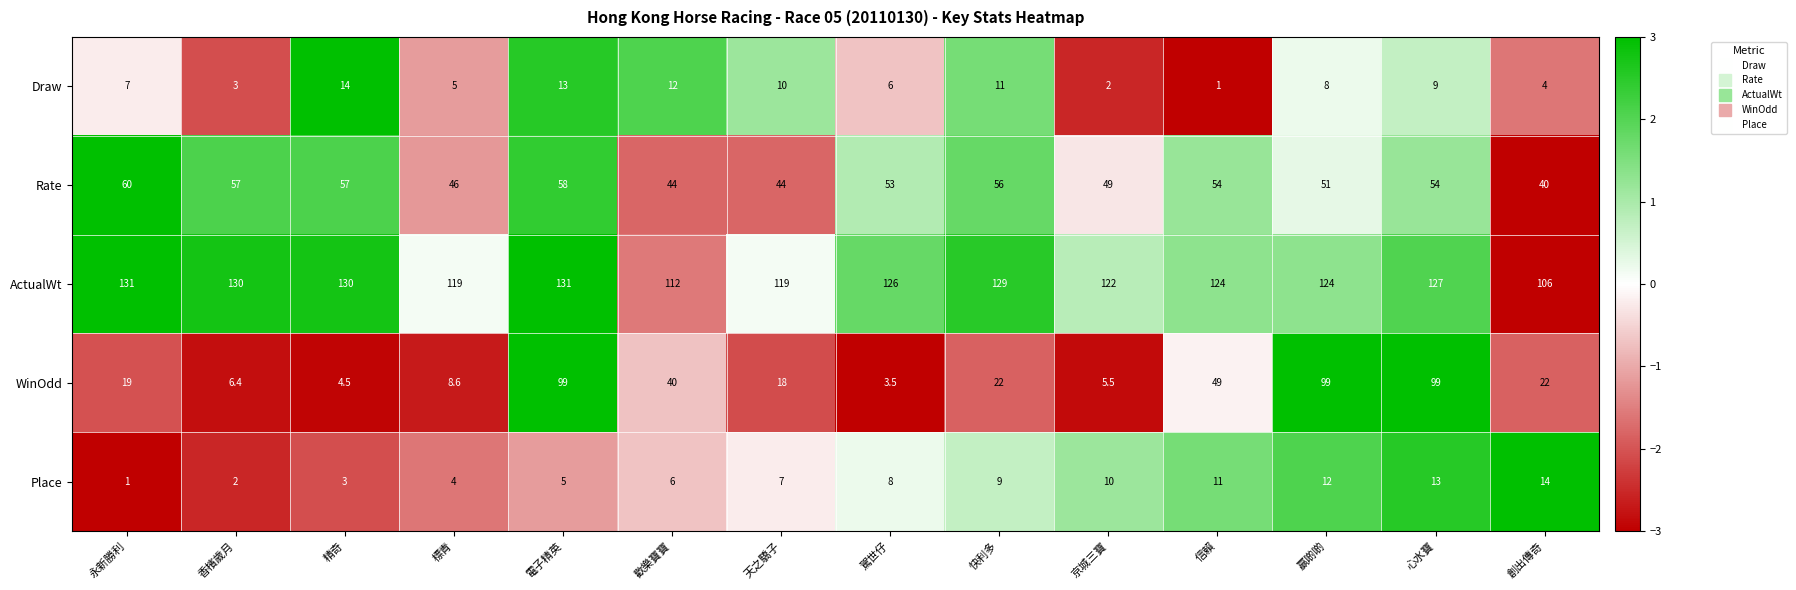

Where does the Rate series first go above 54?

永新勝利